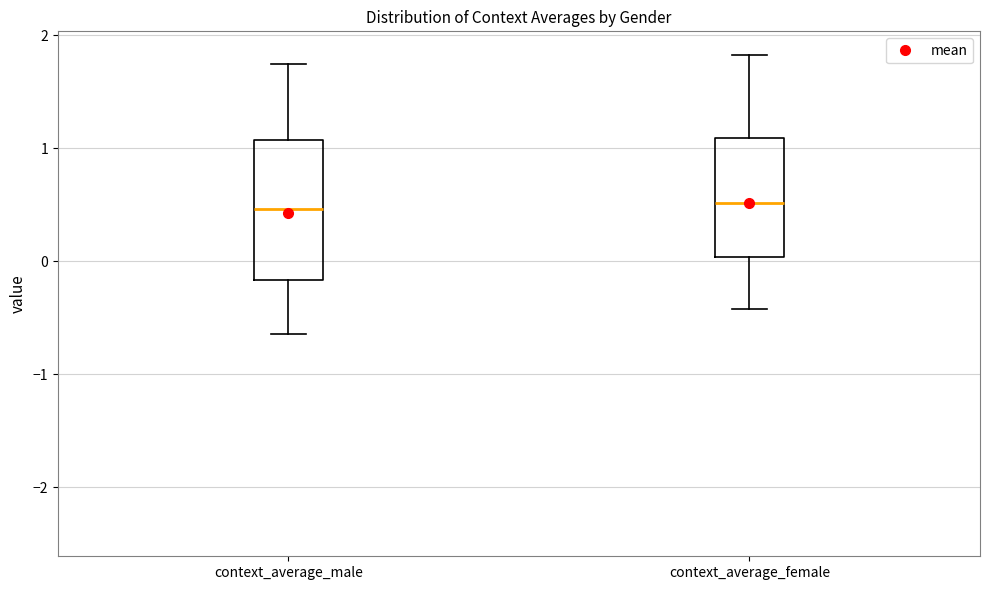

Reading left to right, read every box against the y-axis: the position of its median line, the range the box covers, and the ends of its whiskers. The values are not printed on the chart, so give them approximately, as read against the axis.

context_average_male: median 0.5, box -0.2 to 1.1, whiskers -0.6 to 1.7
context_average_female: median 0.5, box 0.0 to 1.1, whiskers -0.4 to 1.8